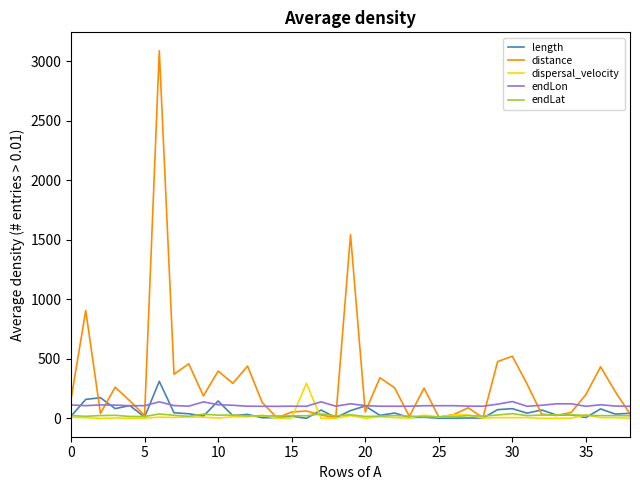

Which series has the widest spread of values?

distance